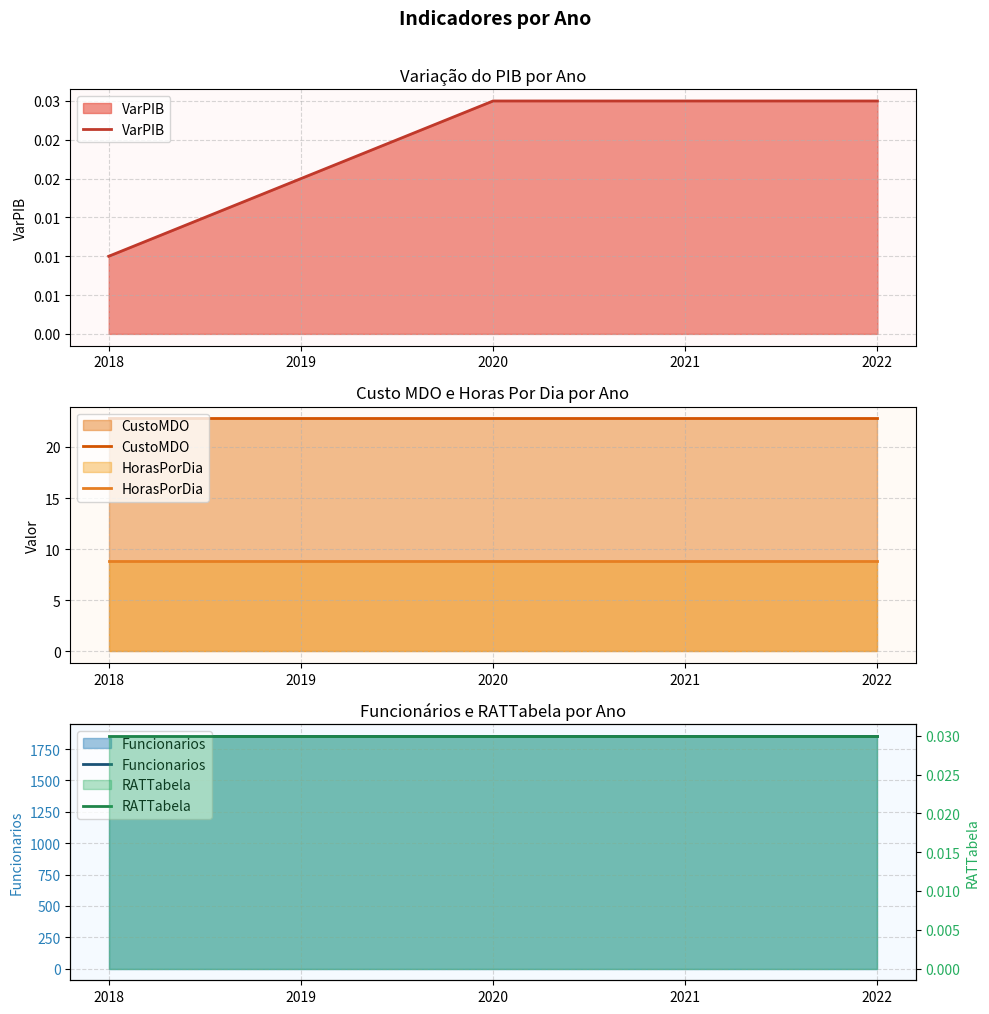

The value of CustoMDO at 2018 is 13.6. True or false?

False